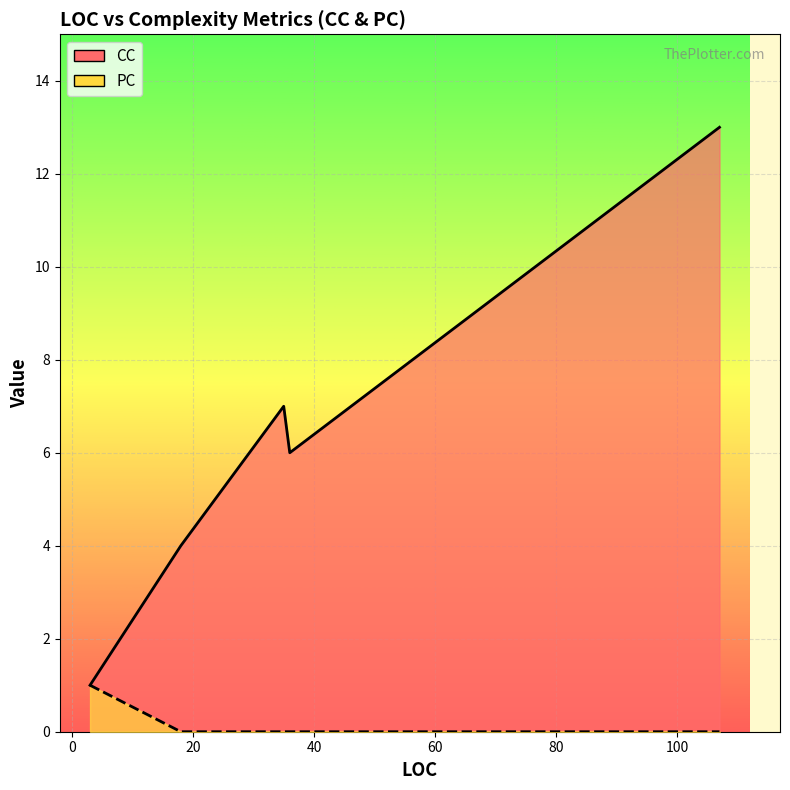

How many values exceed 0?

1